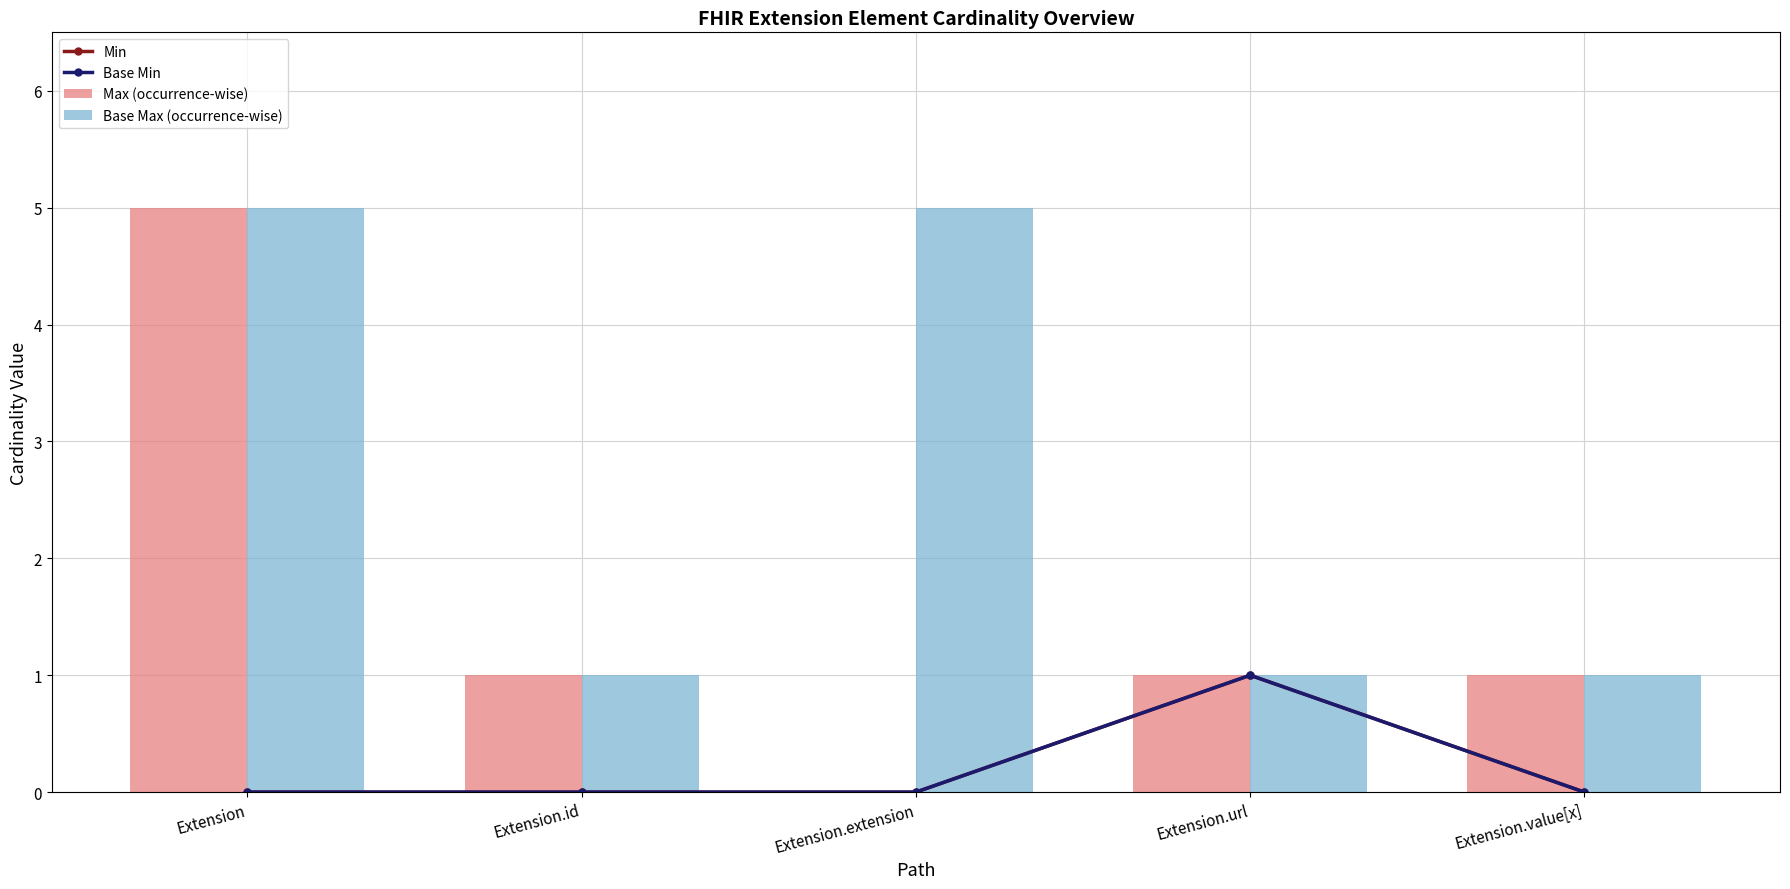

What position from the right is Extension.value[x]?

1